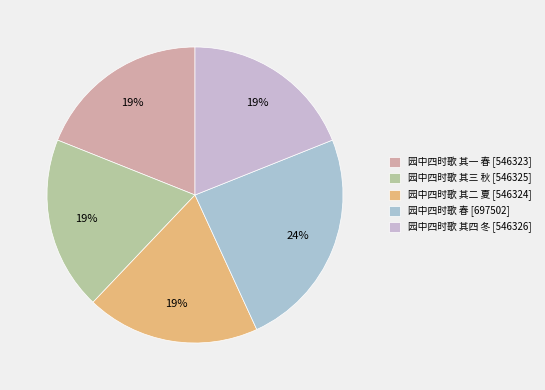

Approximately how many times larger is the value at 园中四时歌 其一 春 compared to 园中四时歌 春?

0.8